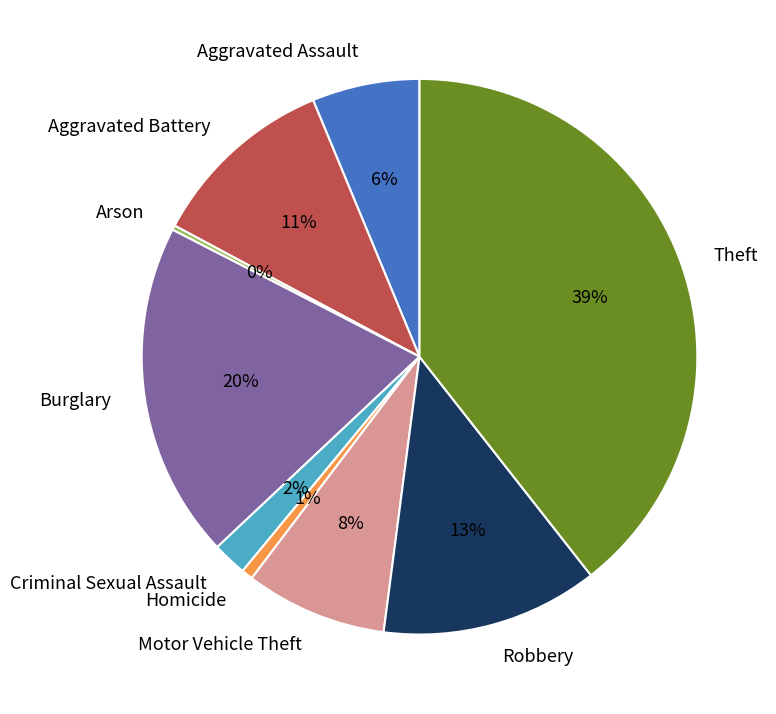

Is the sum of Homicide and Burglary greater than half?

No